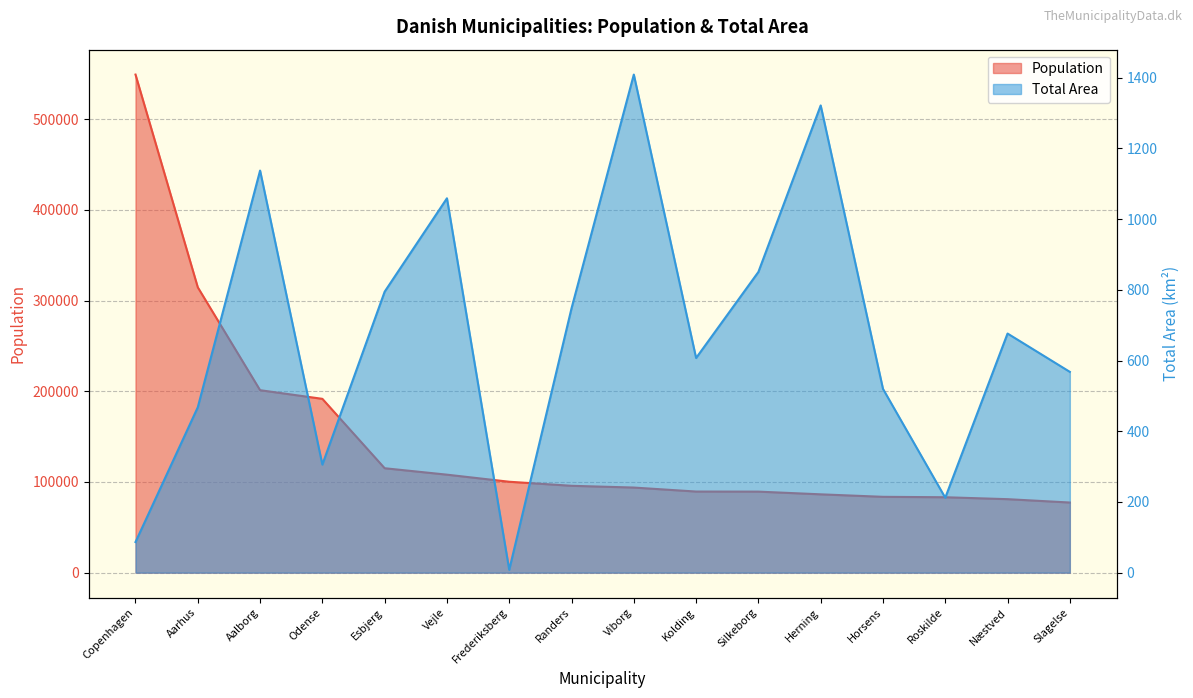

What is the value of the Population point at the 16th from the left?

77310.0